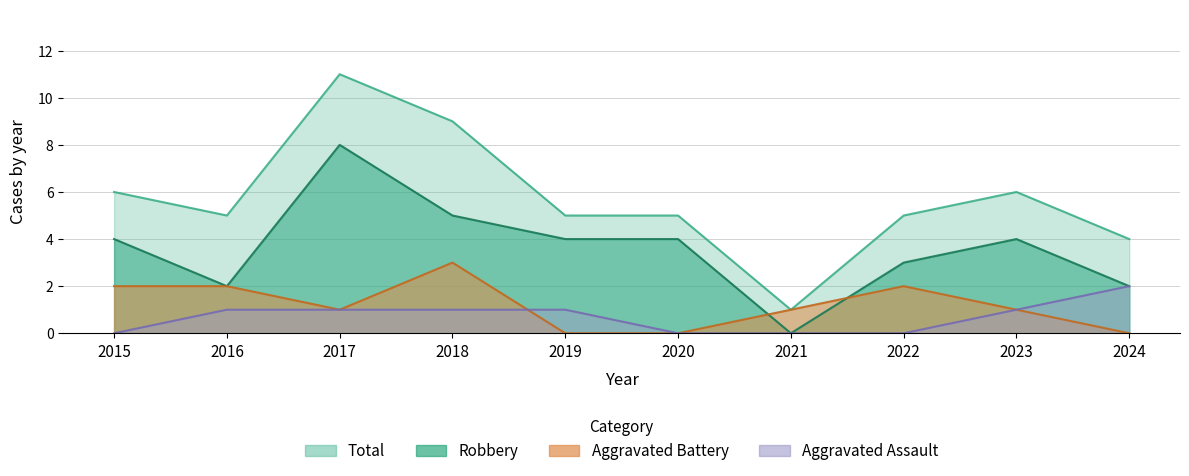

Reading right to left, list all the values displayed in this chart.

Aggravated Assault: 2	1	0	0	0	1	1	1	1	0
Aggravated Battery: 0	1	2	1	0	0	3	1	2	2
Robbery: 2	4	3	0	4	4	5	8	2	4
Total: 4	6	5	1	5	5	9	11	5	6